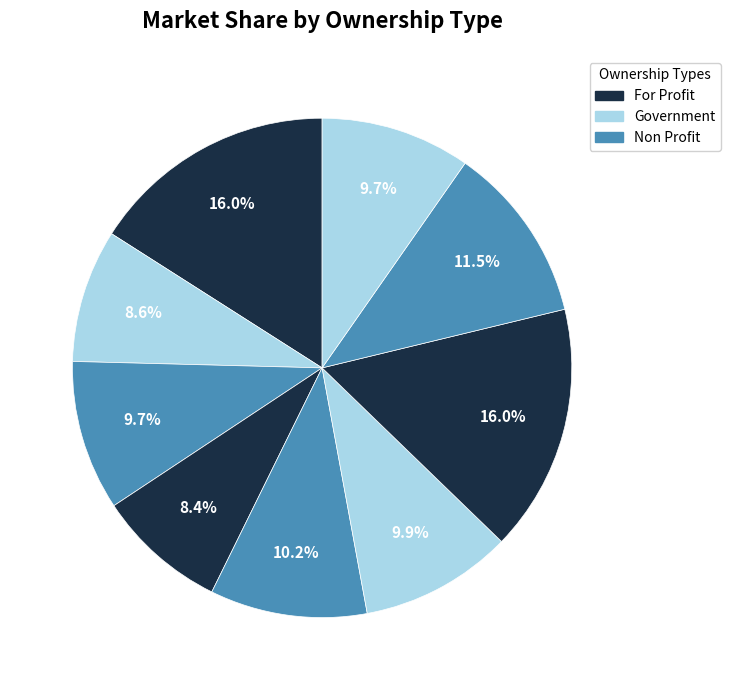

How many slices are in this pie chart?

9